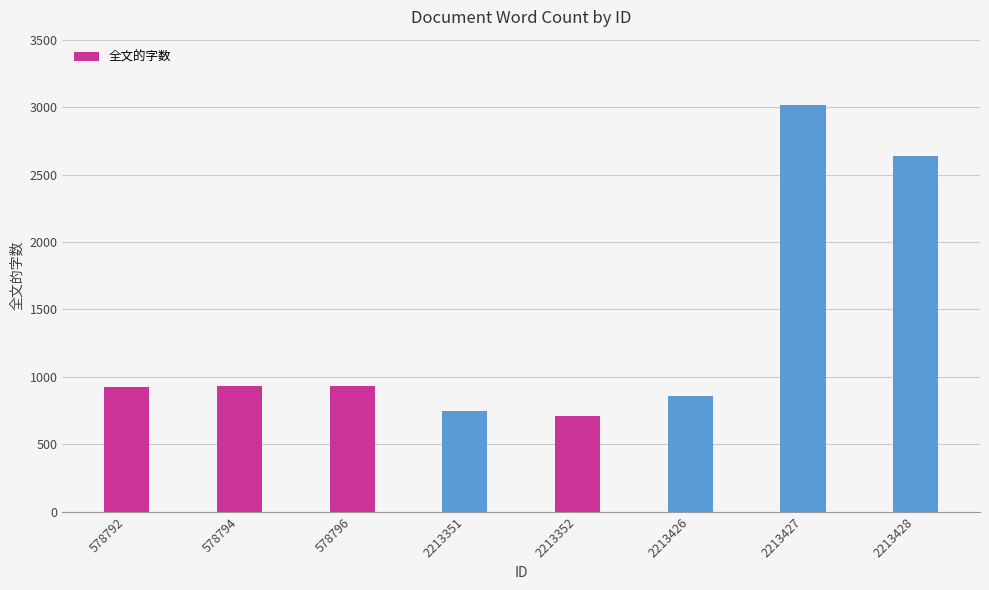

The chart shows a value of 928 at 578792. True or false?

True